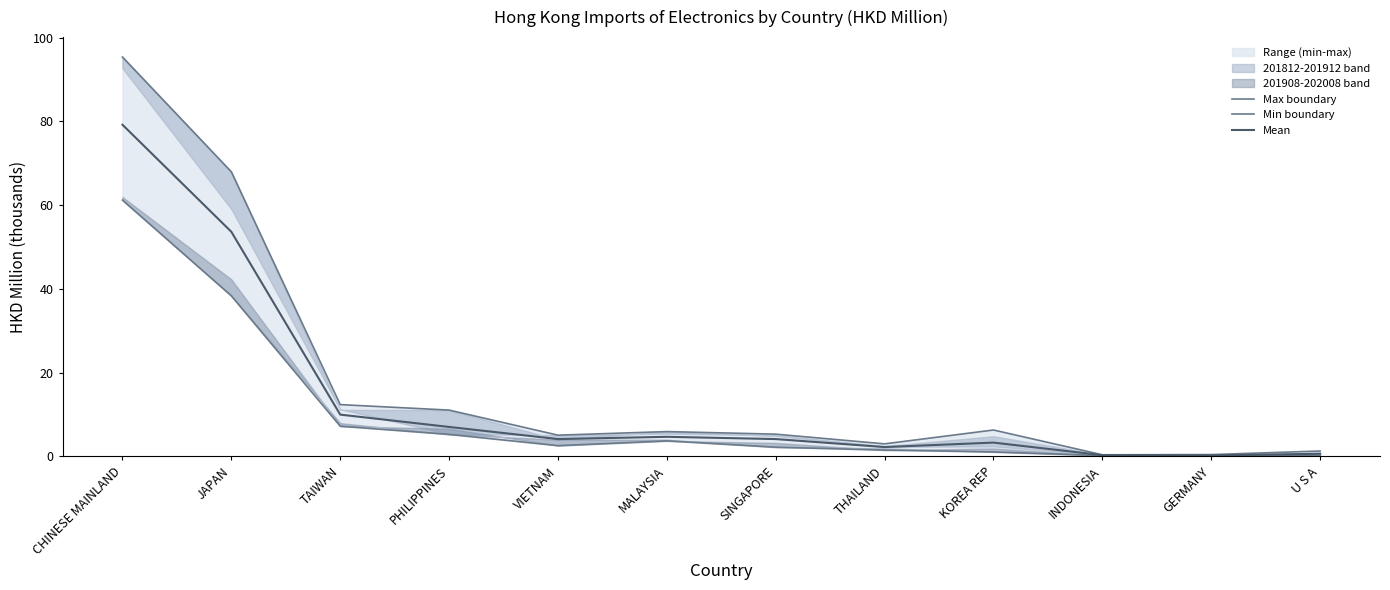

What is the label of the 9th point from the left?

KOREA REP